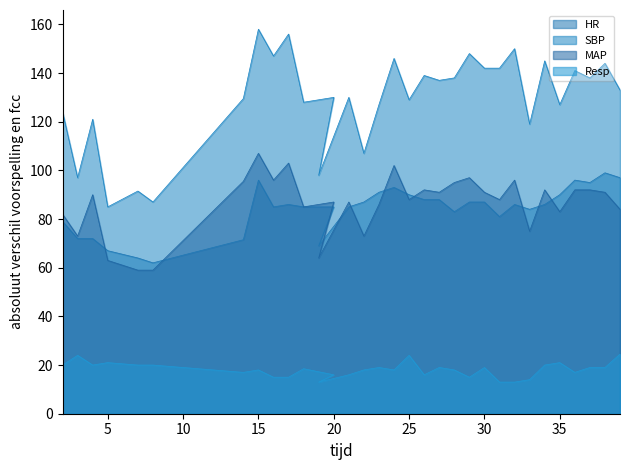

What is the difference between the MAP values at 7 and 35?

24.0